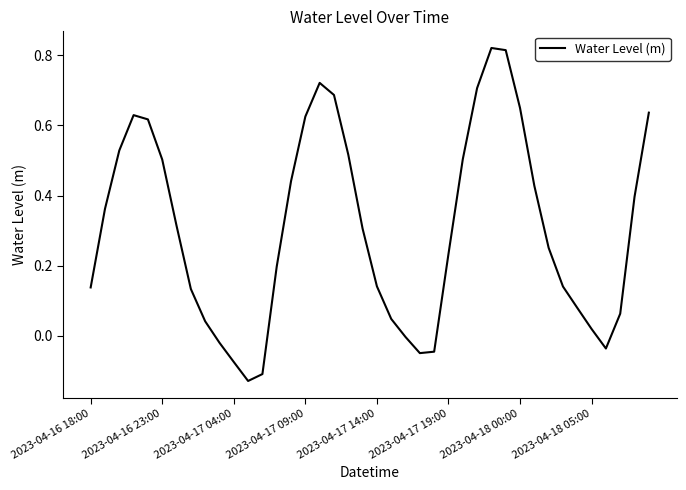

The chart shows a value of 0.1 at 2023-04-17 19:00. True or false?

False